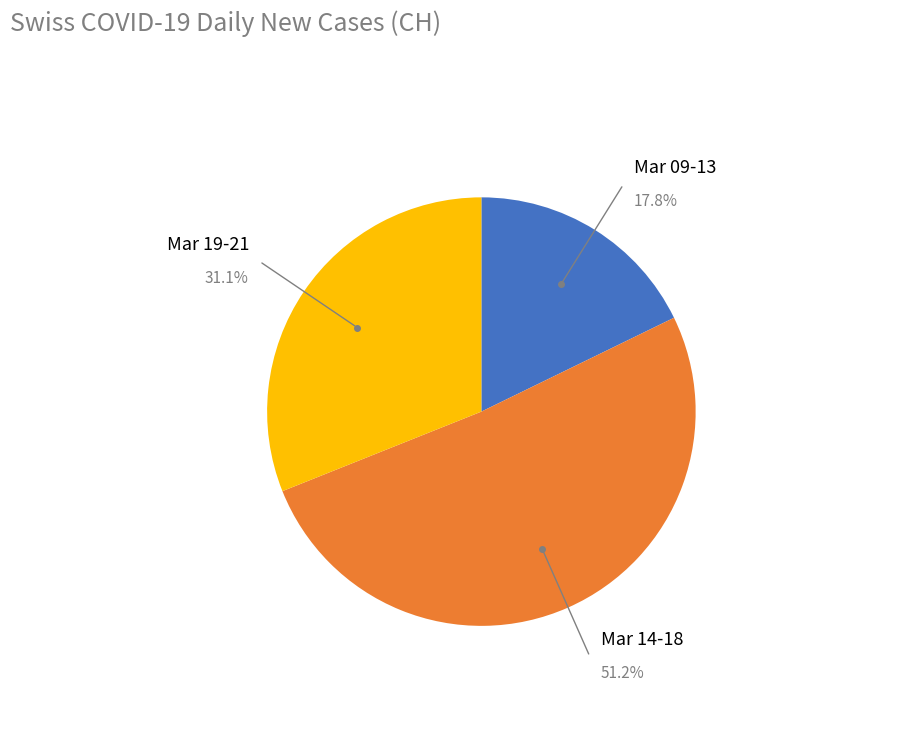

What is the largest slice in the pie chart?

Mar 14-18